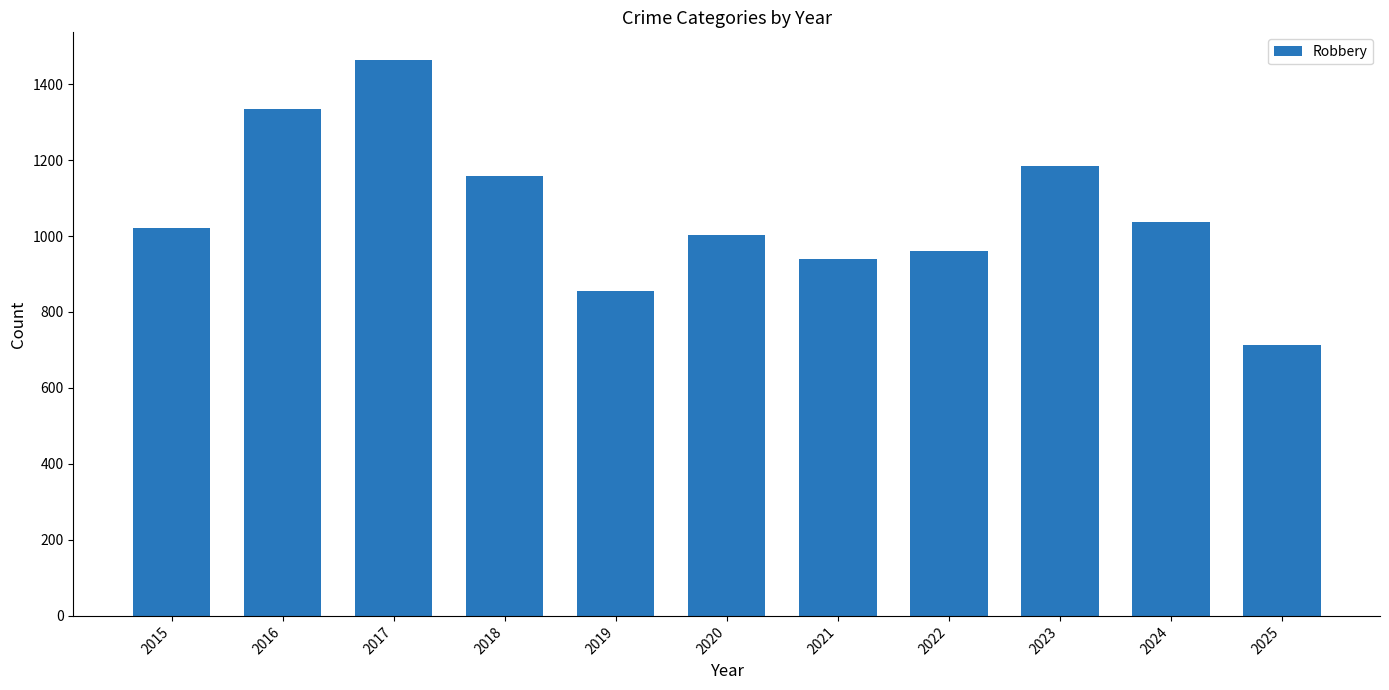

What value does the data have at 2016, to the nearest 50?

1350